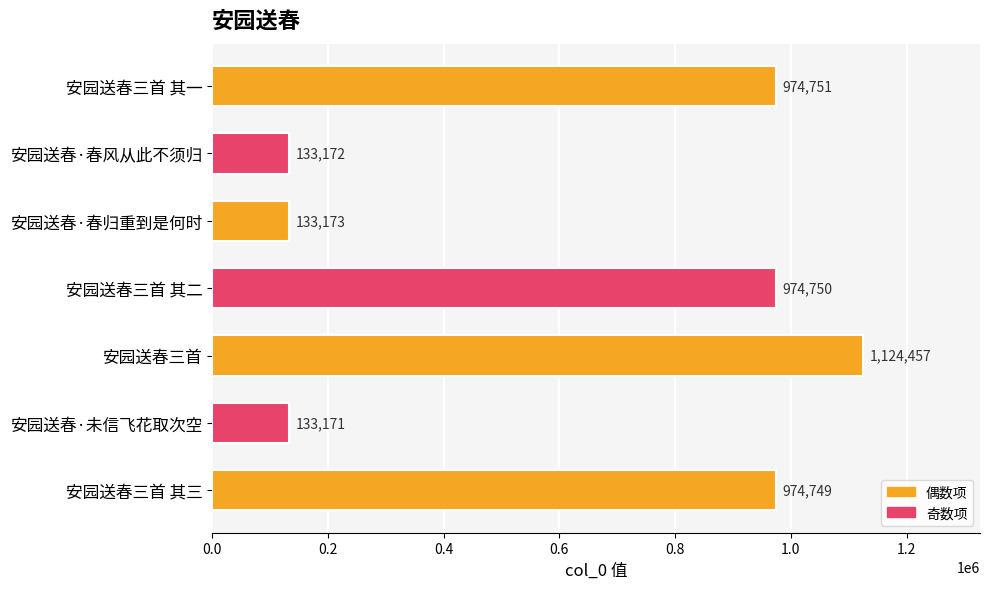

Approximately how many times larger is the value at 安园送春三首 其三 compared to 安园送春三首?

0.9